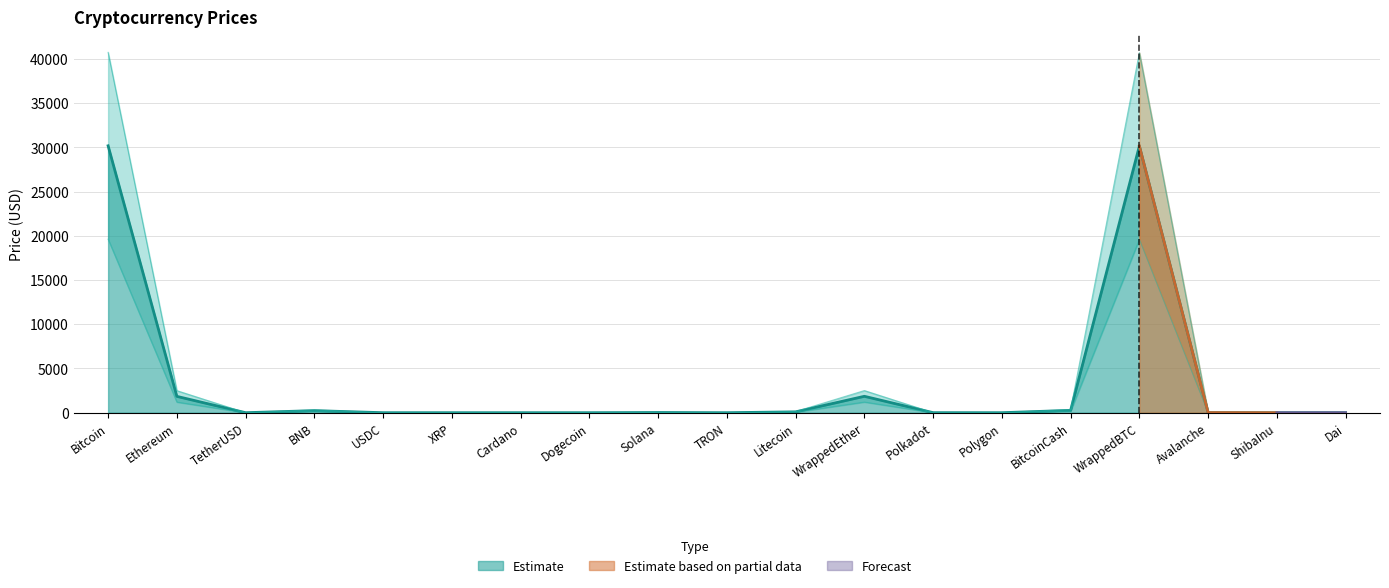

What position from the left is Polygon?

14